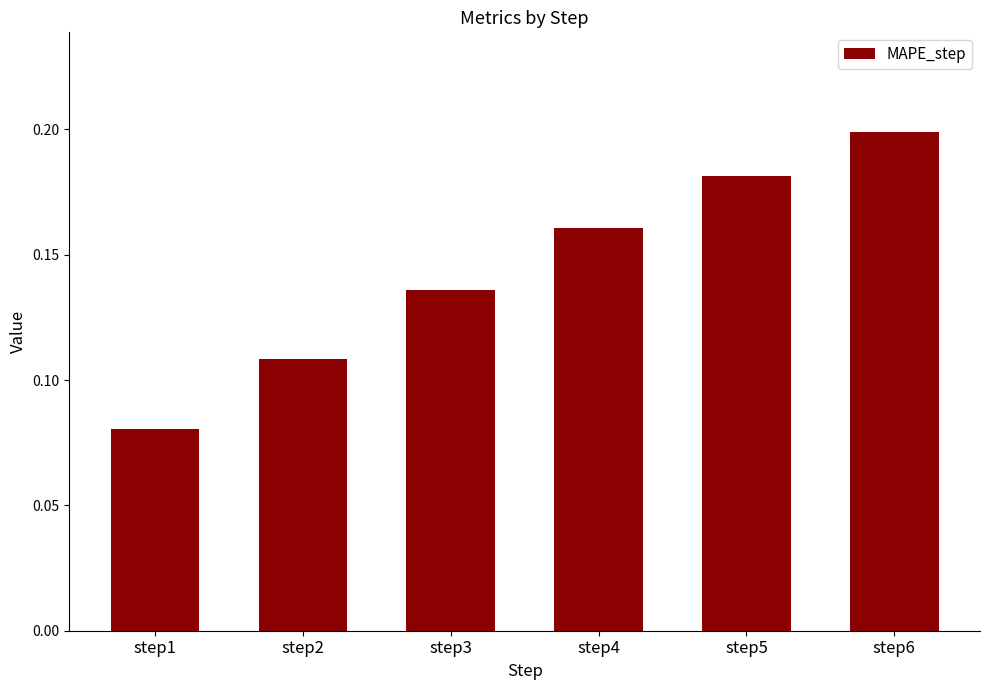

Does the chart contain any negative values?

No